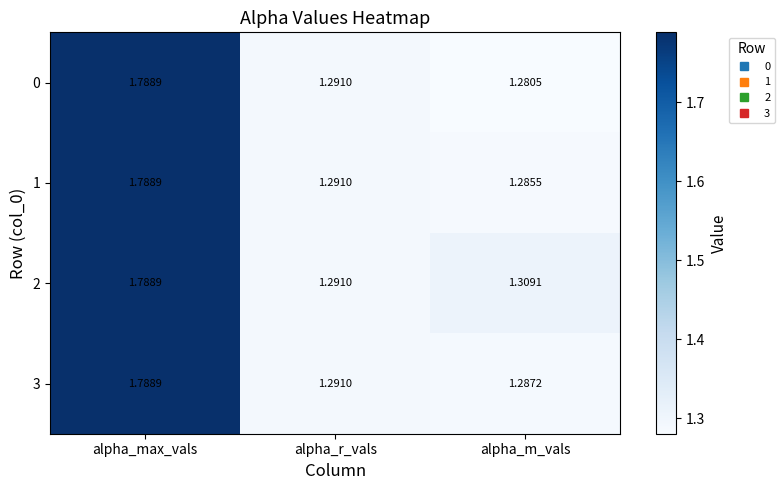

Is the value of 2 at alpha_r_vals greater than the value of 0 at alpha_max_vals?

No